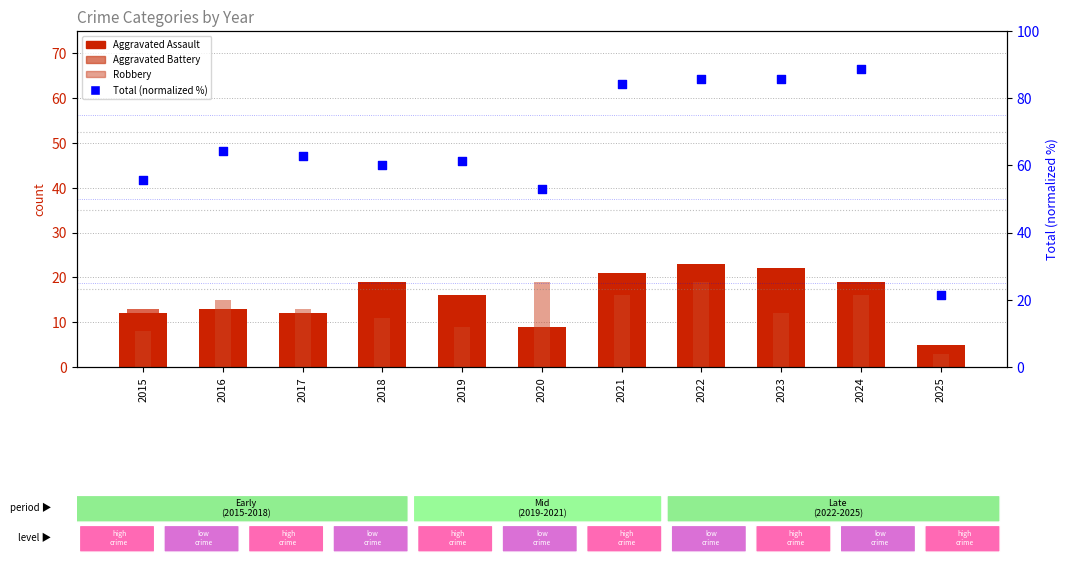

Which series has the largest total across all categories?

Total (normalized %)